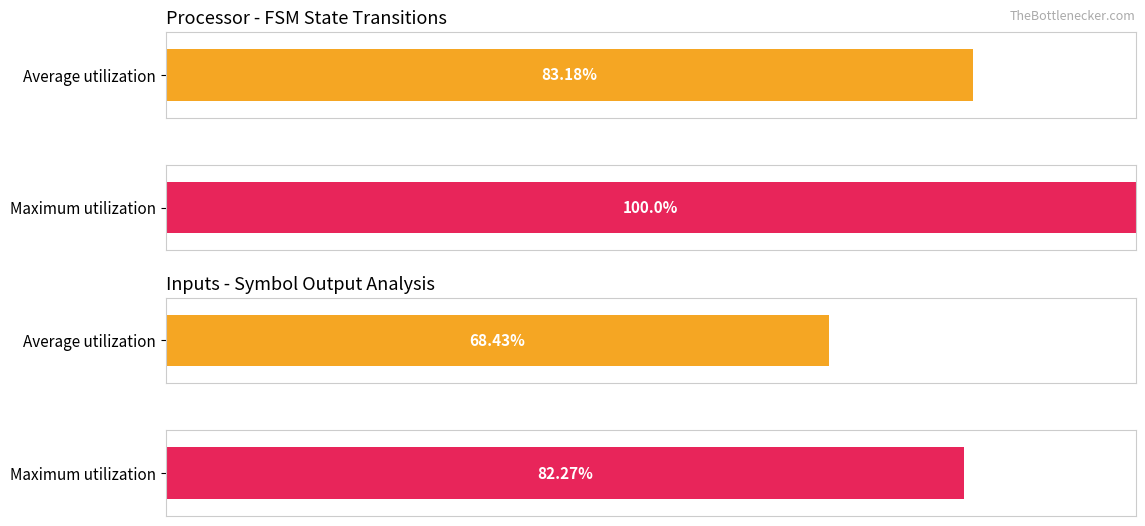

The value of output_symbol_0 at State 9 is 0. True or false?

False